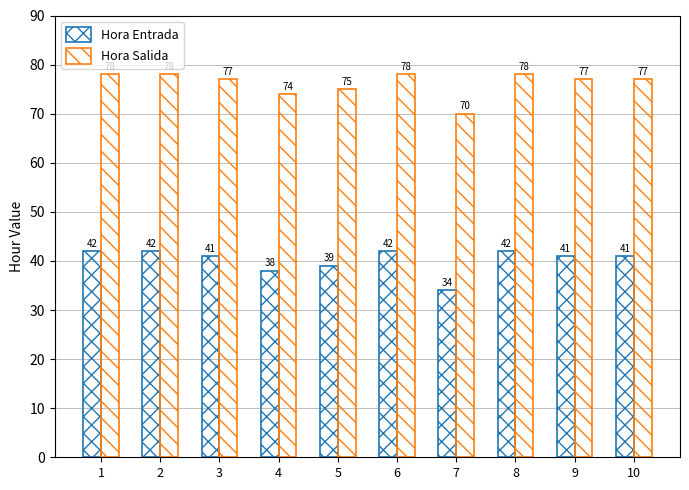

How many bars are there in each group?

2